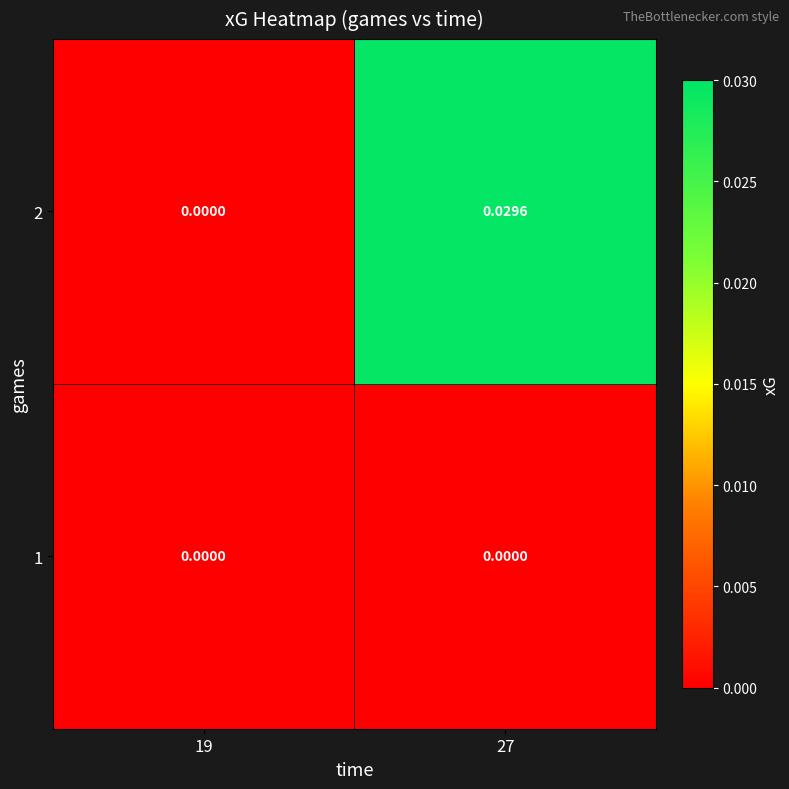

Which series changed the most between 19 and 27?

2